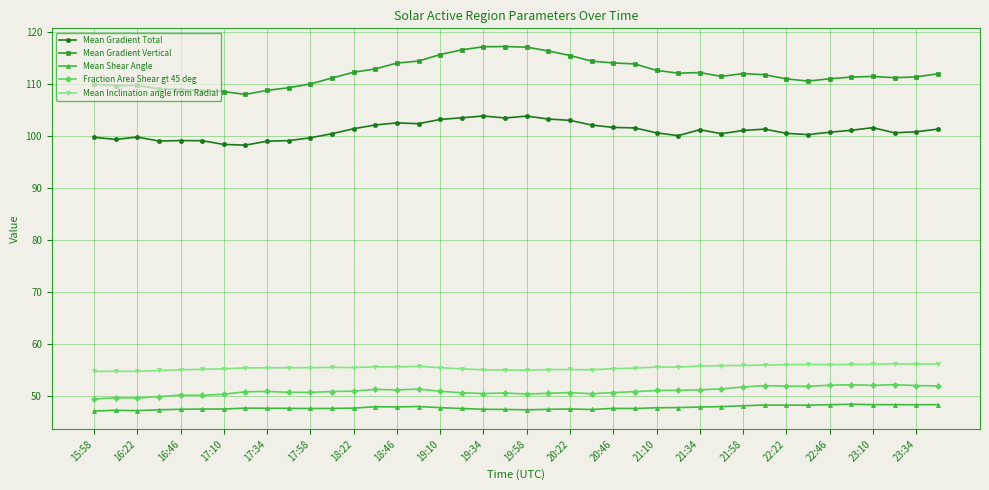

List the series in order of their peak value, highest first.

Mean Gradient Vertical, Mean Gradient Total, Mean Inclination angle from Radial, Fraction Area Shear gt 45 deg, Mean Shear Angle